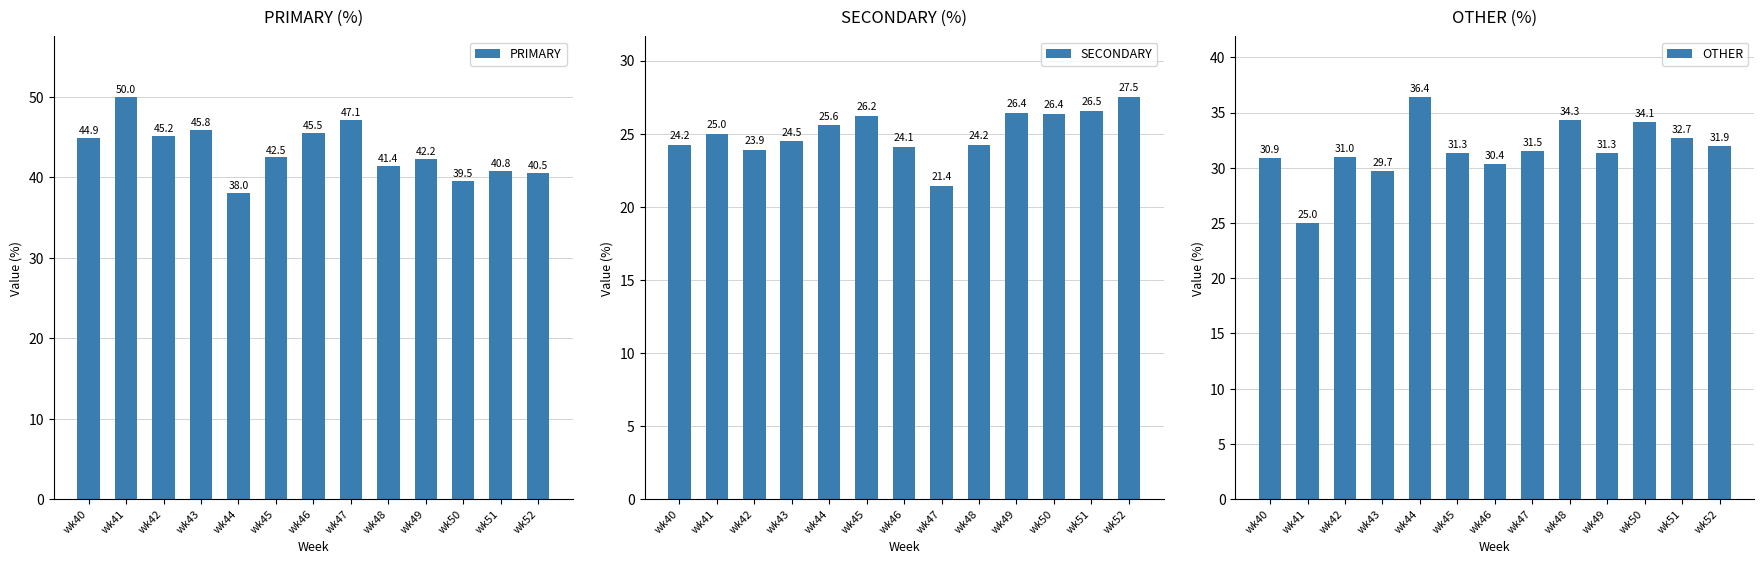

What is the value of the PRIMARY bar at the 8th from the left?

47.1